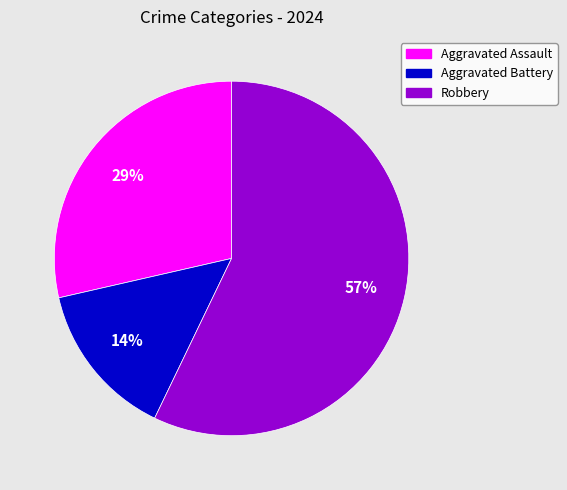

Is it true that Aggravated Assault is 20% of the pie?

False